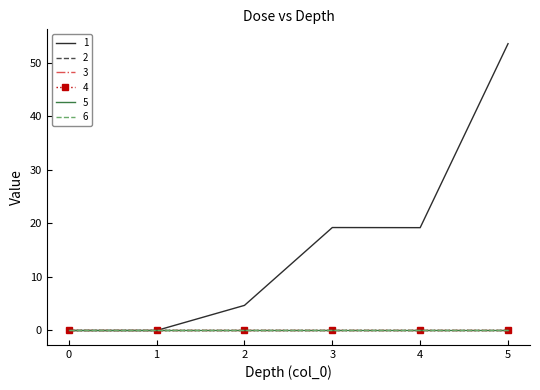

Is this an area chart (filled region under the line)?

No